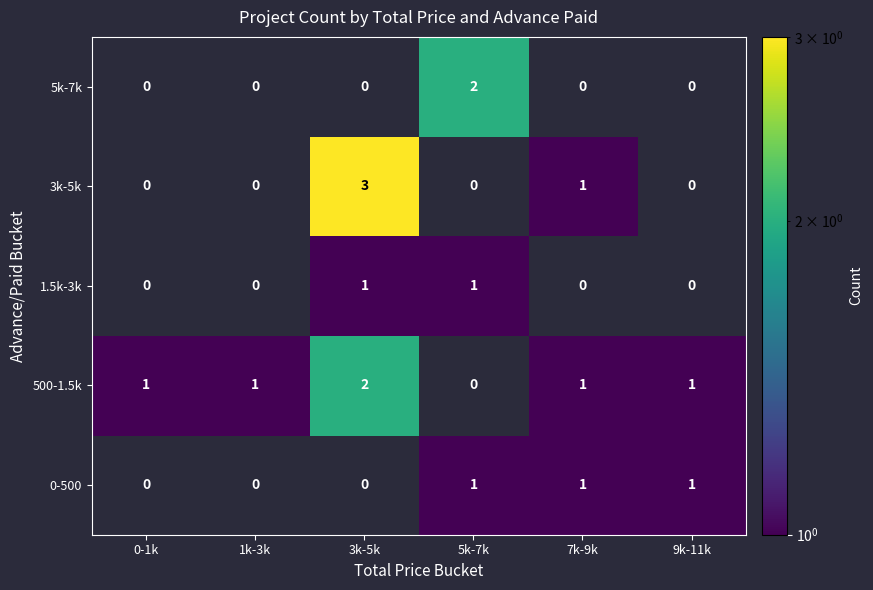

How many distinct data groups are displayed?

5